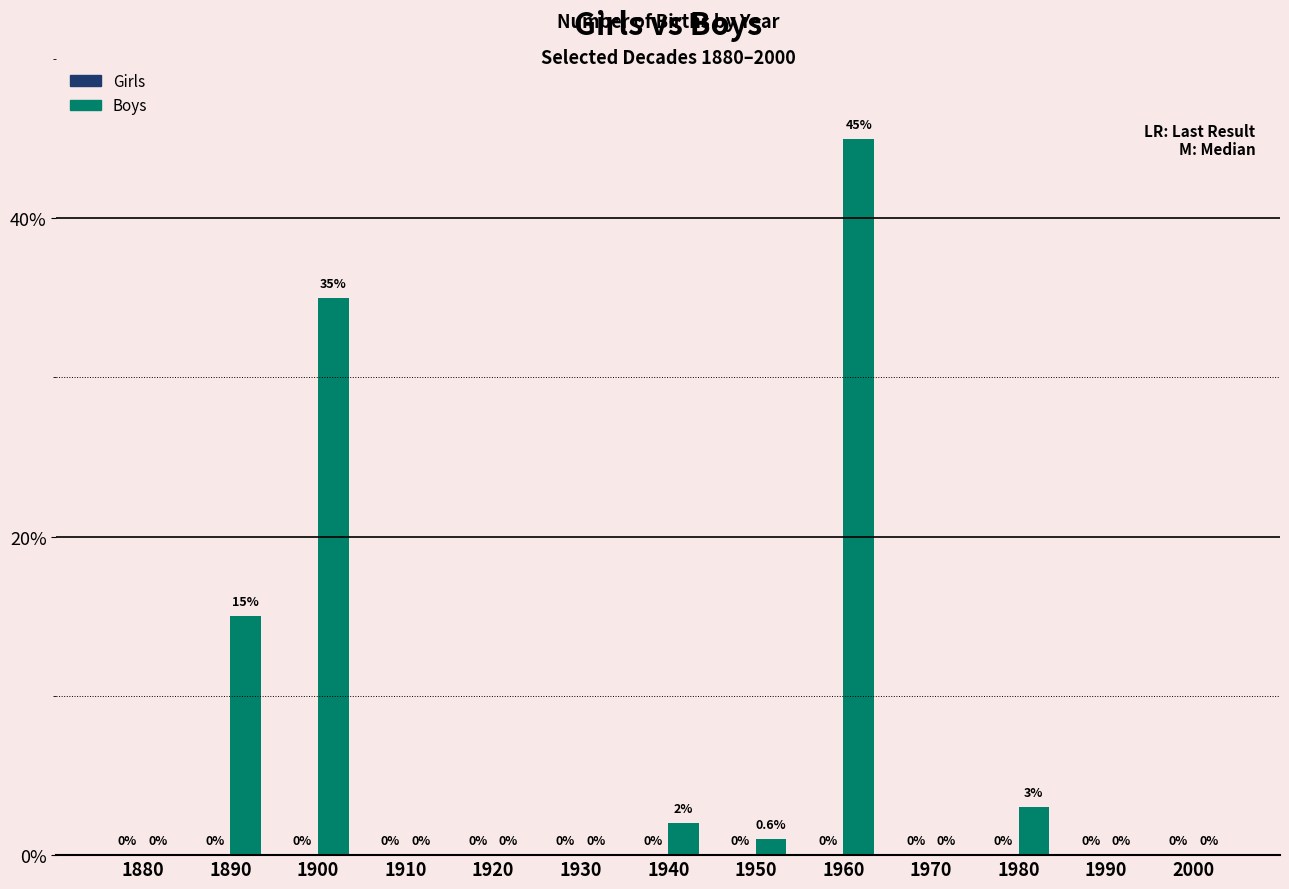

What is the sum of all values?

101